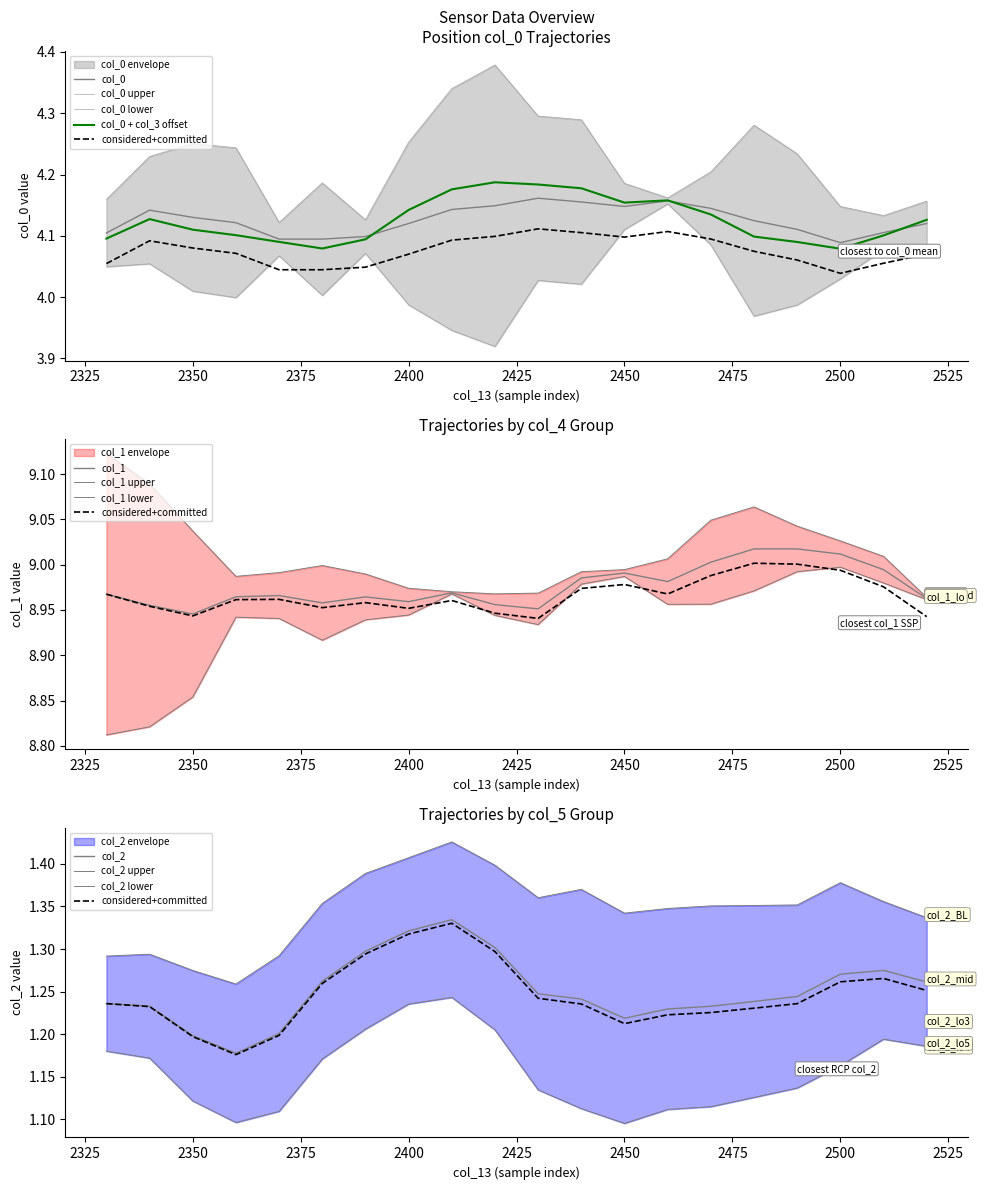

What is the value of the col_2 point at the 17th from the left?

1.2